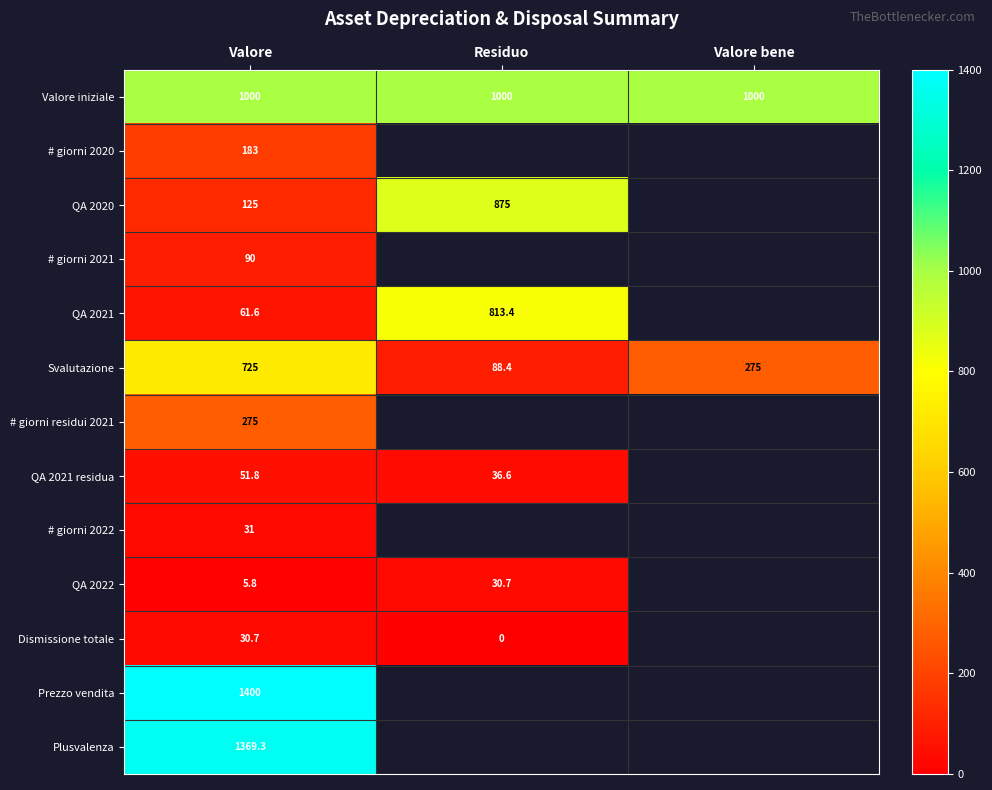

What is the difference between the Svalutazione values at Valore and Residuo?

636.6